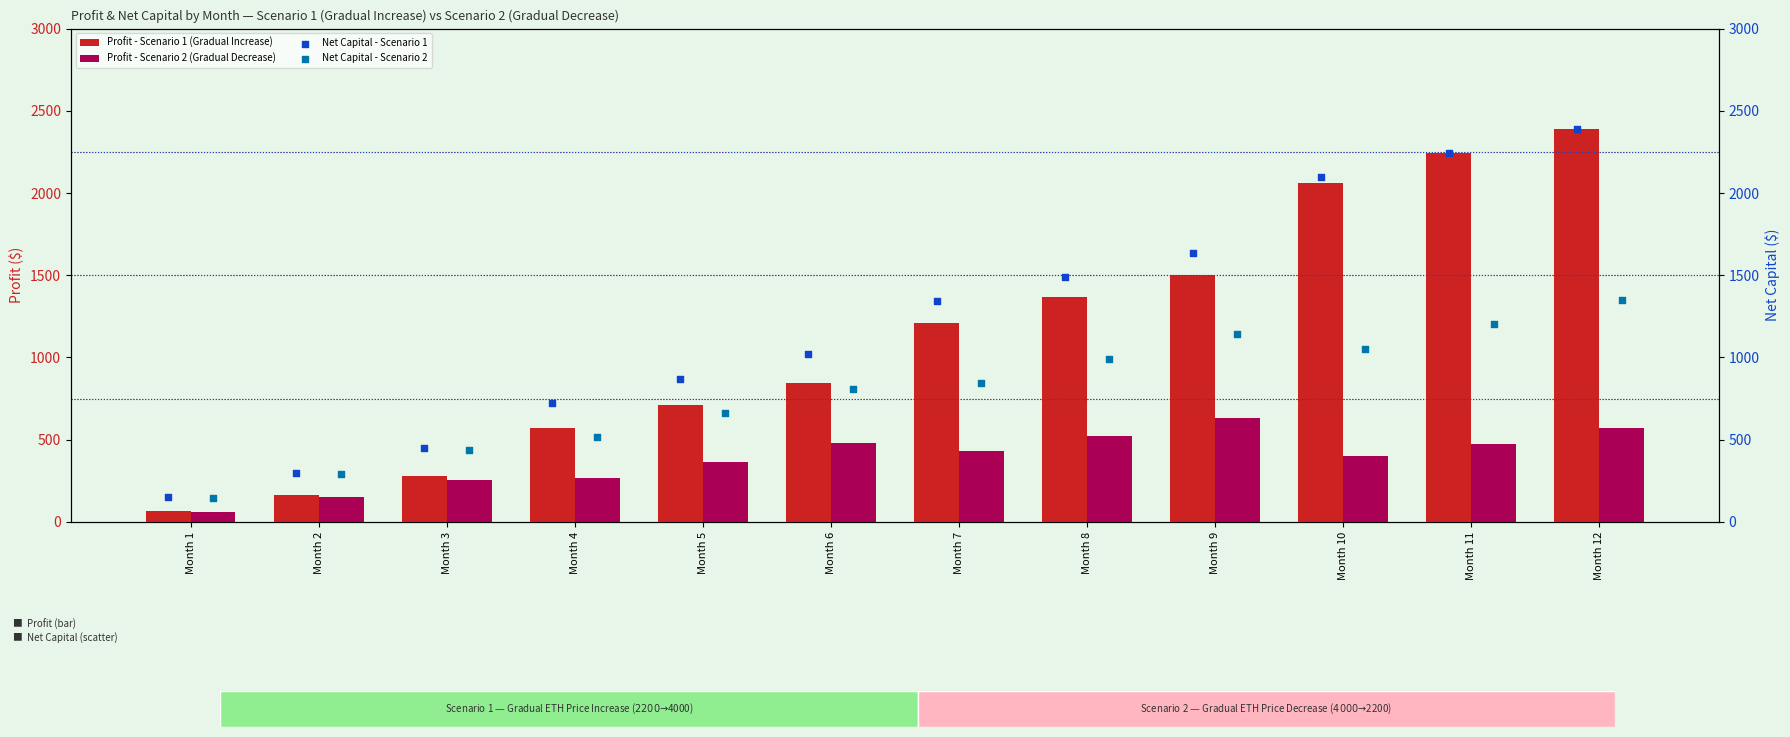

What is the difference between the Profit - Scenario 1 (Gradual Increase) values at Month 9 and Month 8?

134.6